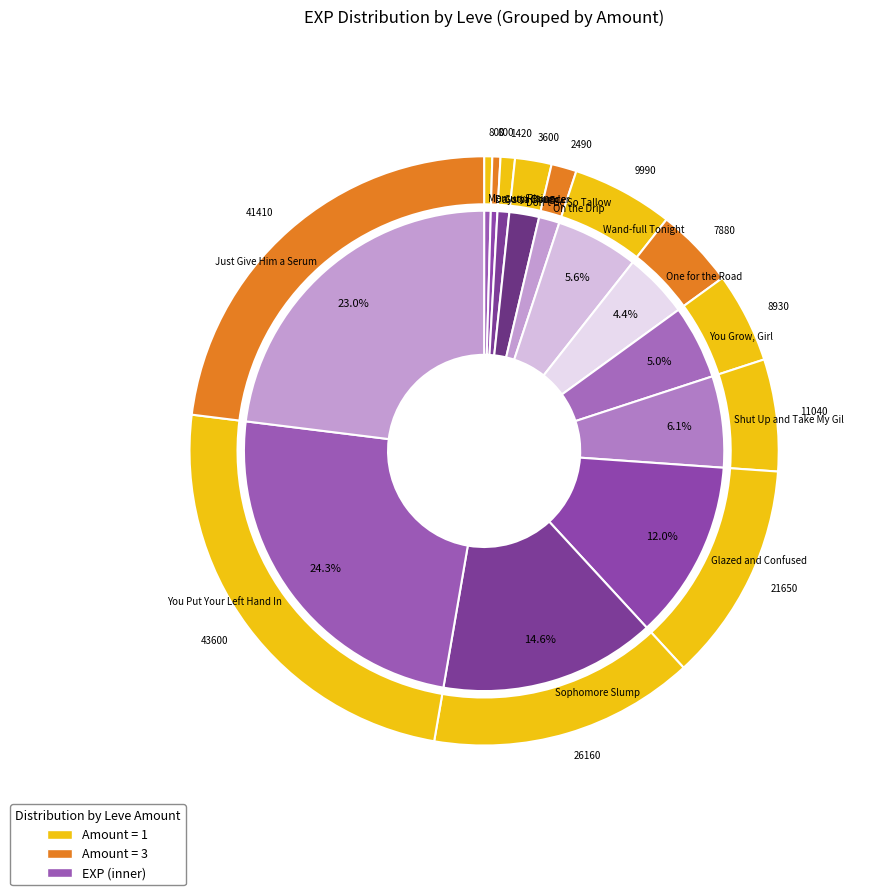

To the nearest percent, what is the average slice percentage?

8%